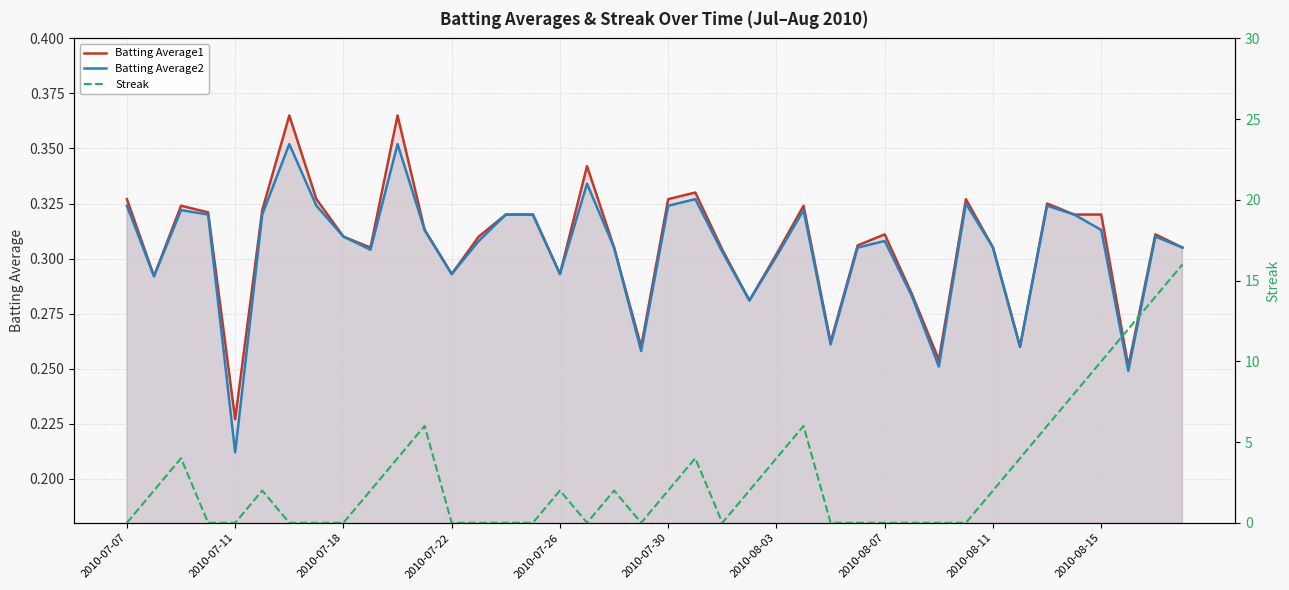

Where is Batting Average1 nearest to the value 0?

2010-07-11